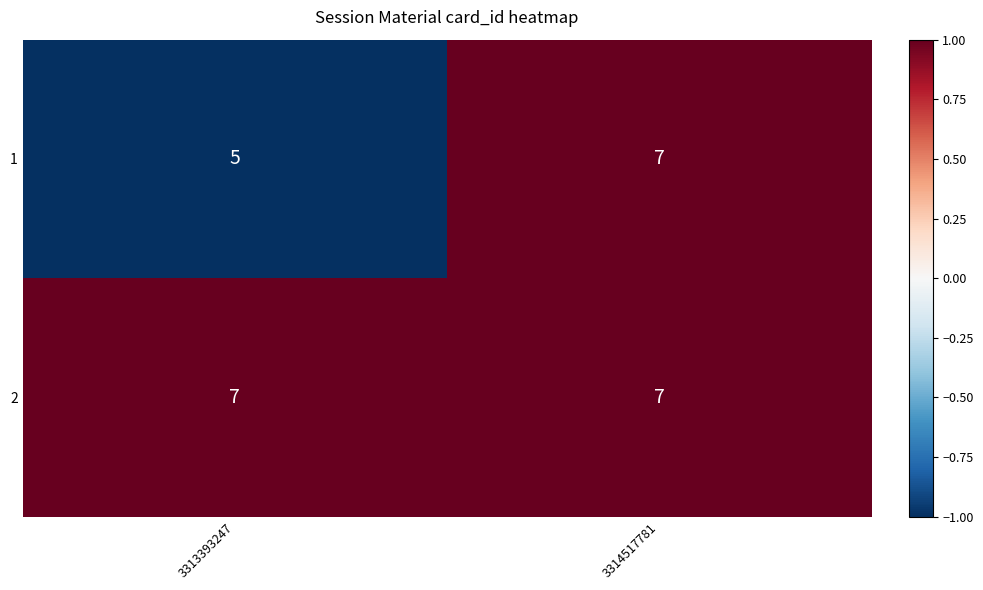

How many categories are shown in the chart?

2